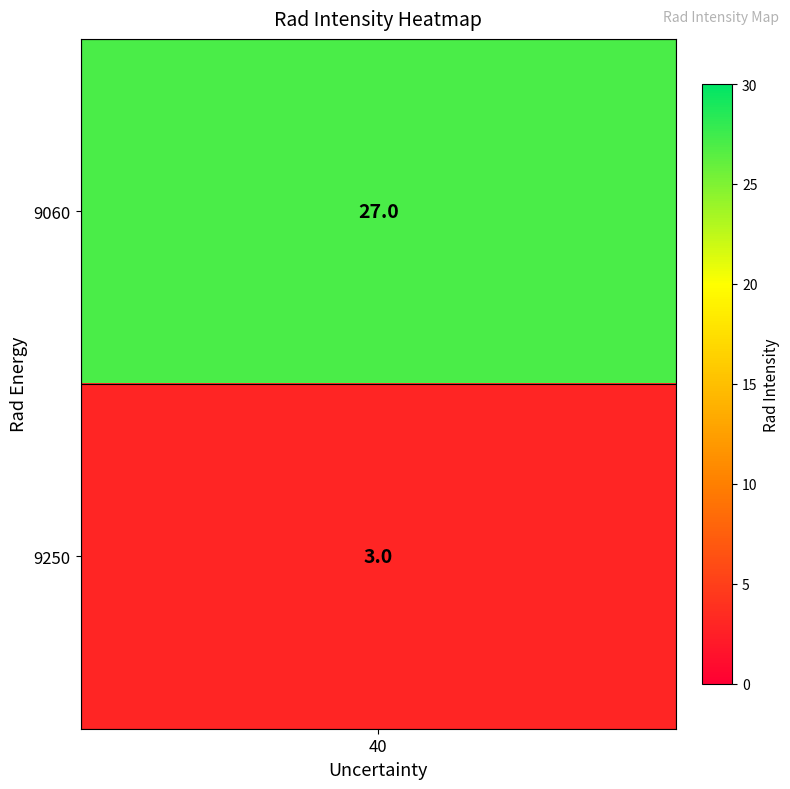

List the series in order of their overall mean, highest first.

9060, 9250